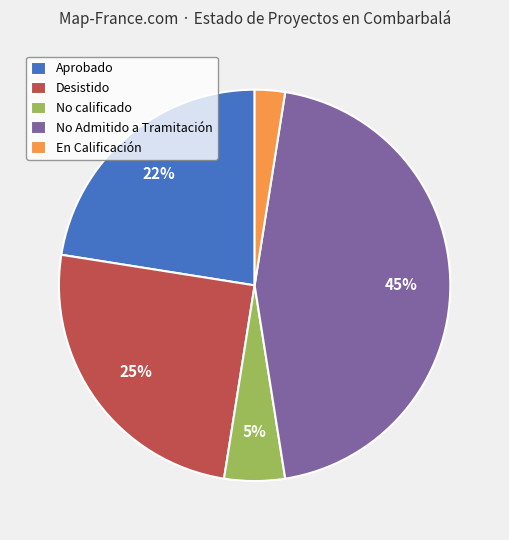

Is it true that No calificado is 1% of the pie?

False